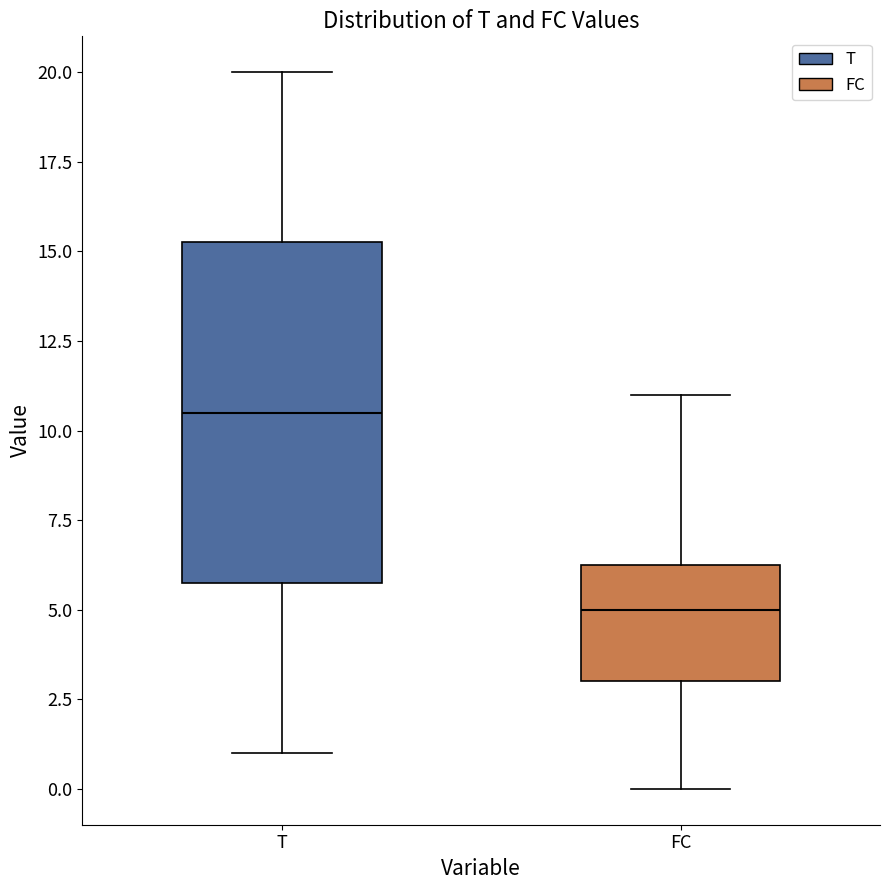

Reading left to right, transcribe this box plot: for each box, give where its median line is, the range the box spans, and where its two whiskers end, as read against the y-axis. The values are not printed on the chart, so give them approximately, as read against the axis.

T: median 10.5, box 6.0 to 15.5, whiskers 1.0 to 20.0
FC: median 5.0, box 3.0 to 6.5, whiskers 0.0 to 11.0